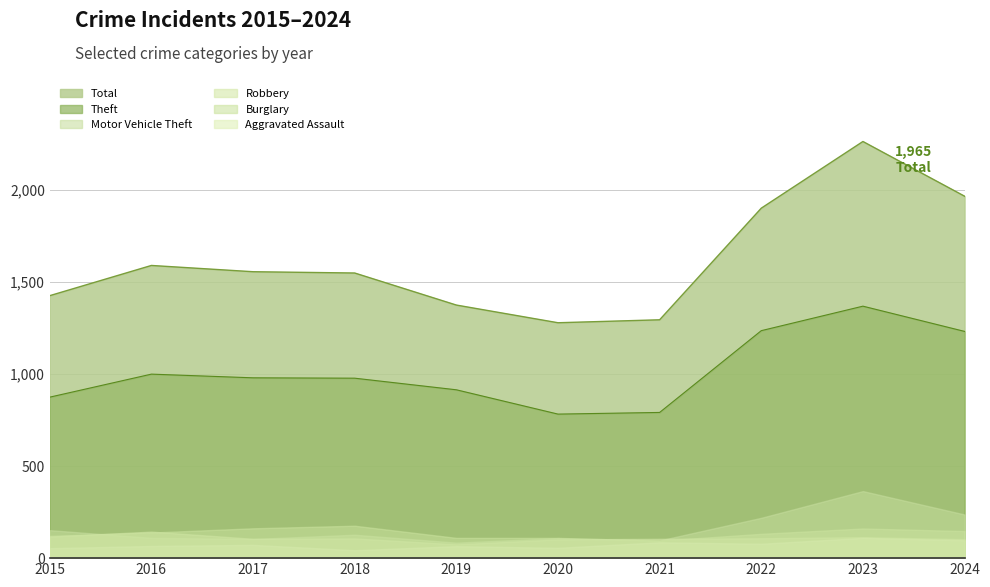

At which category is the sum across all series the highest?

2023